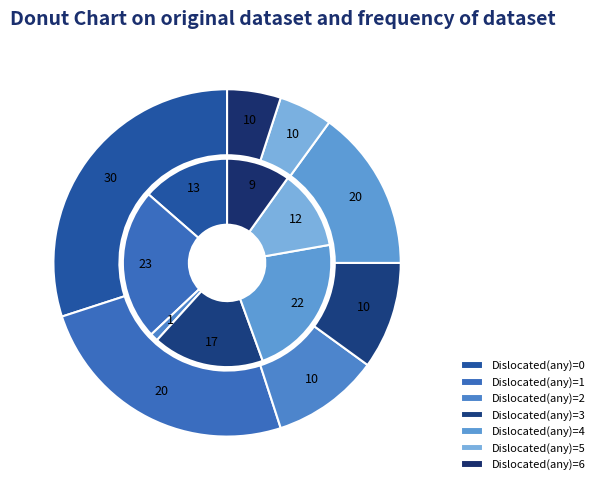

To the nearest percent, what is the average slice percentage?

14%